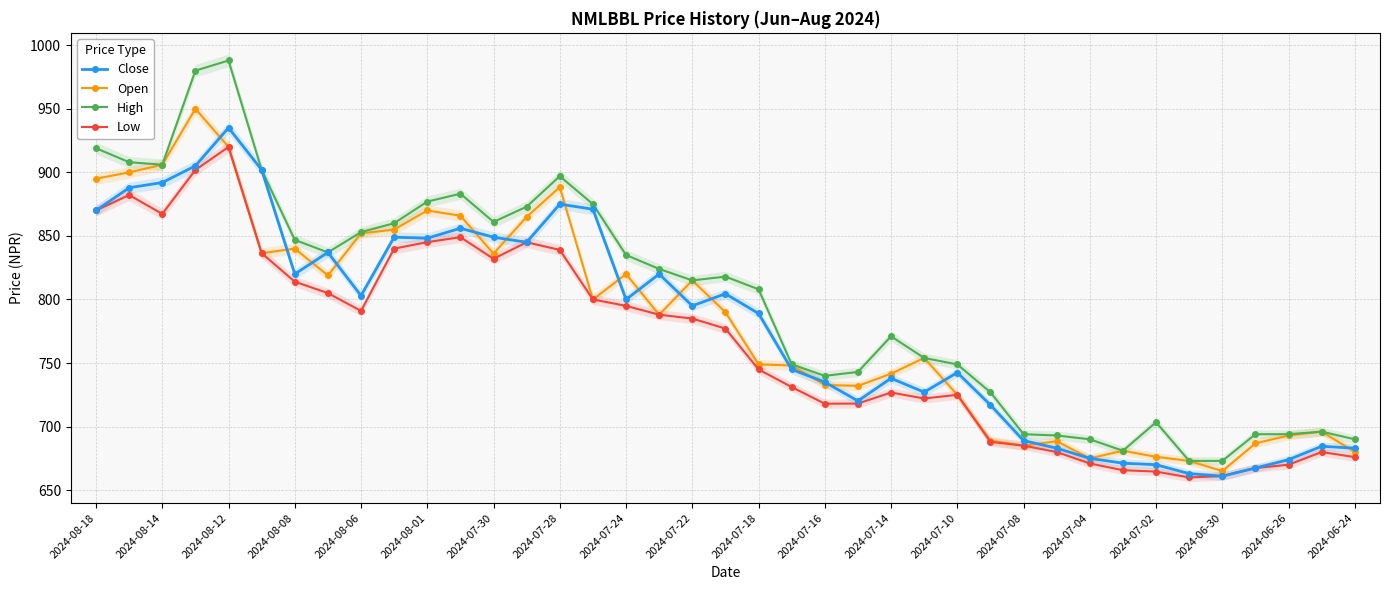

What are all the series names shown in the legend?

Close, Open, High, Low